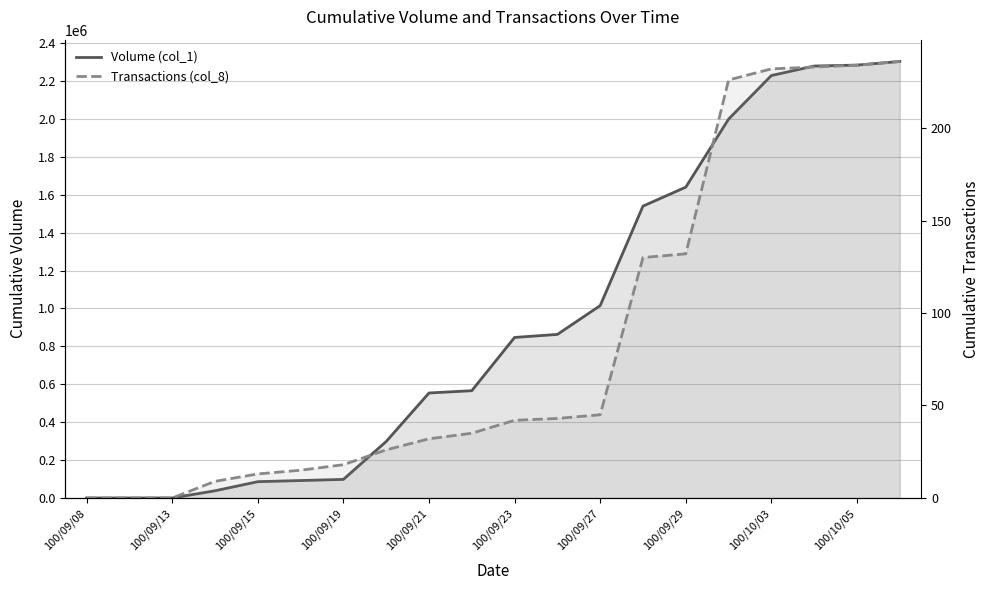

What is the sum of all Transactions (col_8) values?

1701